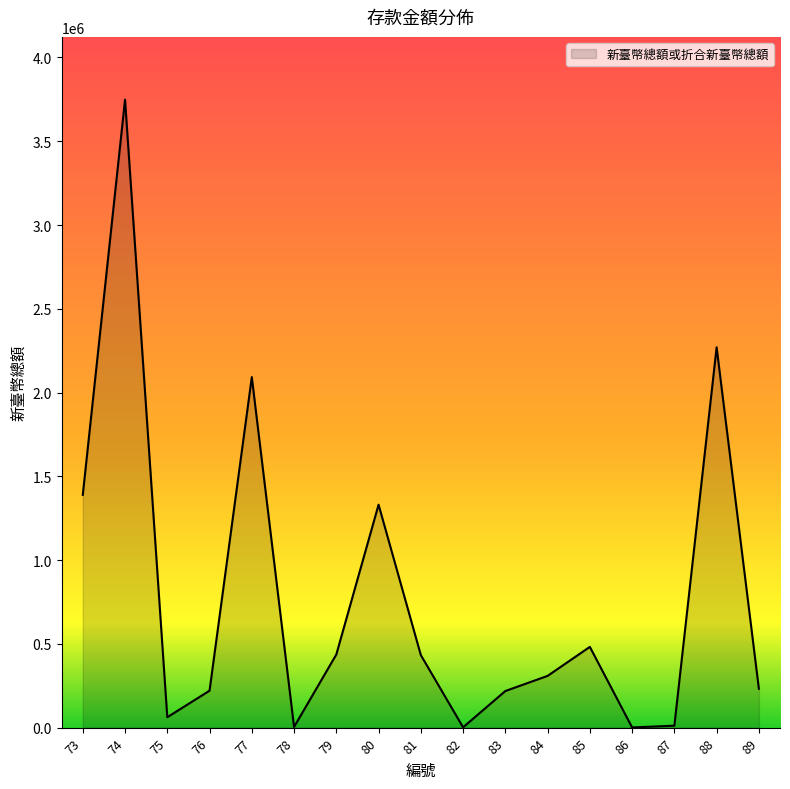

At which category does the data reach its first local valley?

75